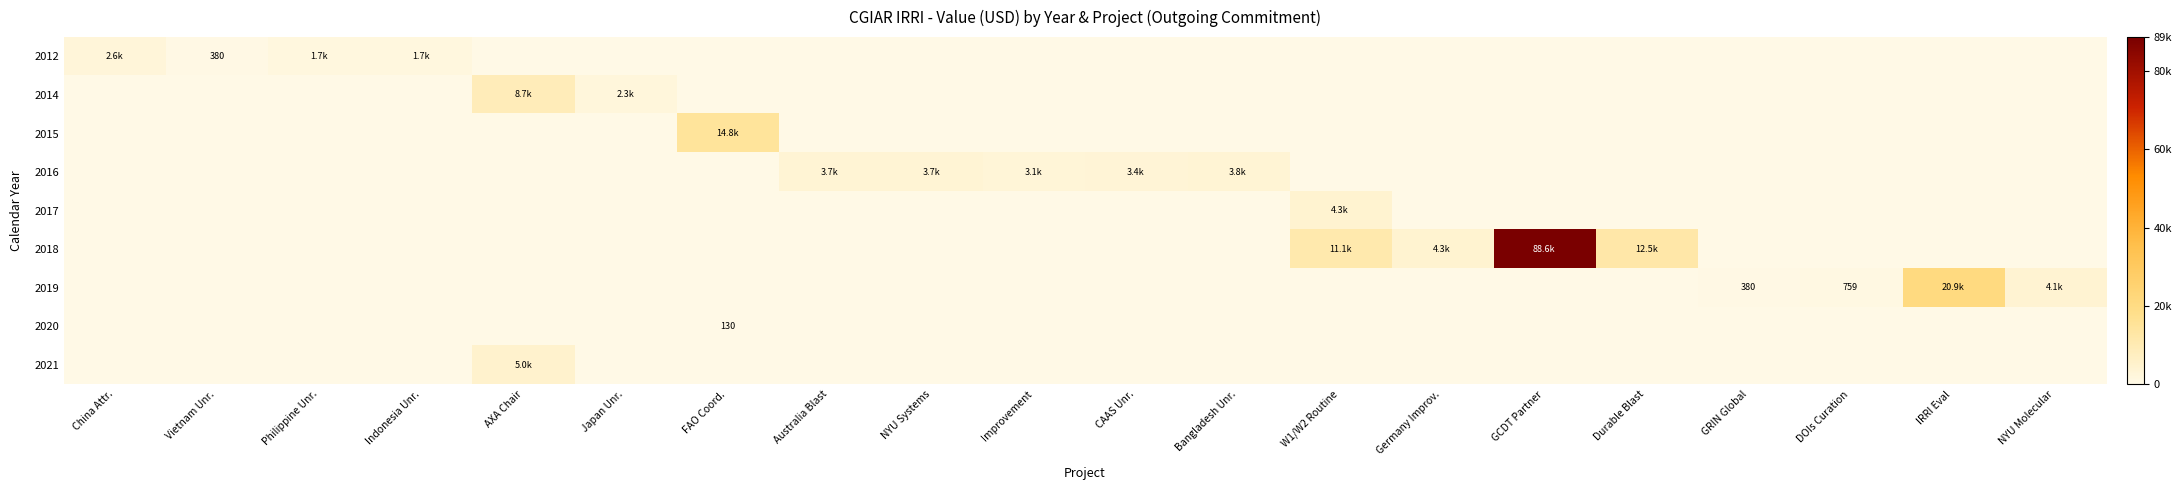

Which series has the largest total across all categories?

2018